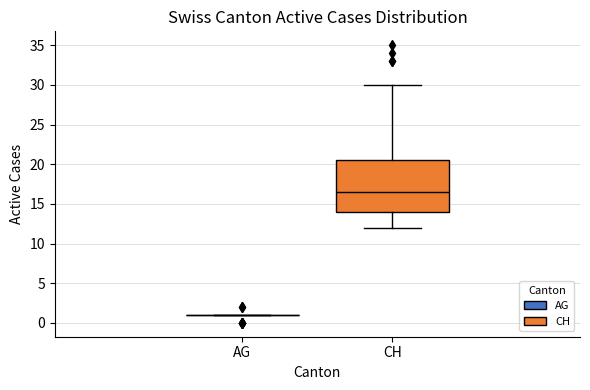

Reading left to right, transcribe this box plot: for each box, give where its median line is, the range the box spans, and where its two whiskers end, as read against the y-axis. The values are not printed on the chart, so give them approximately, as read against the axis.

AG: box collapsed to a line at 1.0, whiskers 1.0 to 1.0
CH: median 16.5, box 14.0 to 20.5, whiskers 12.0 to 30.0